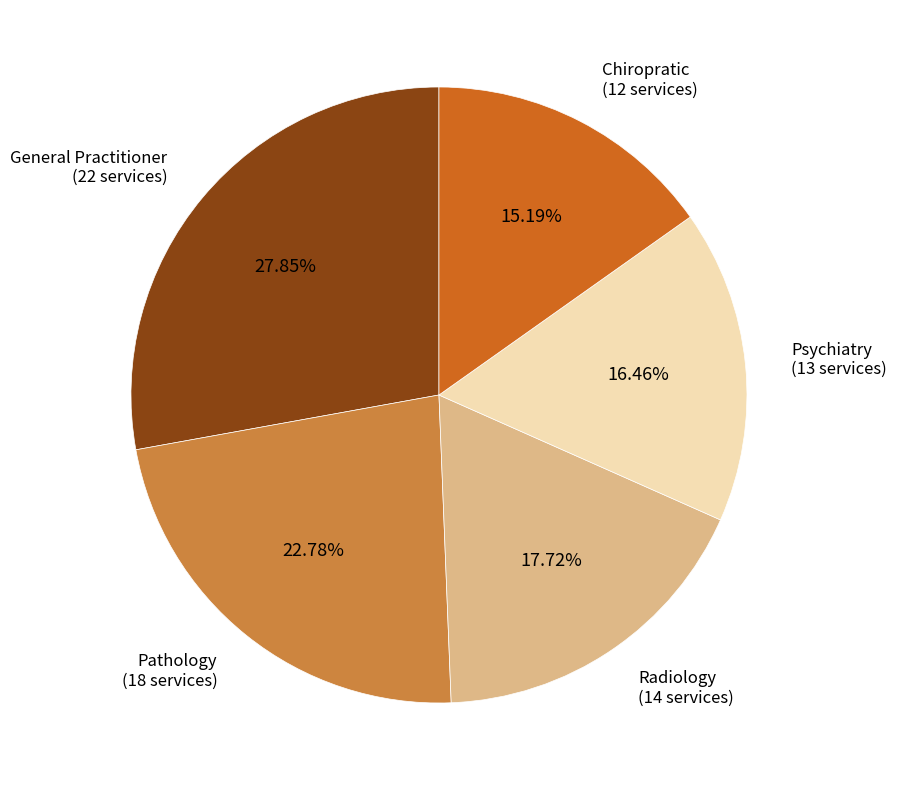

Between Radiology and General Practitioner, which is larger?

General Practitioner